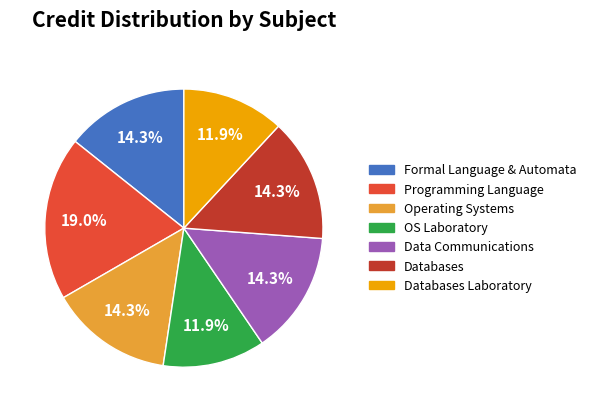

Is there a majority slice in this chart?

No